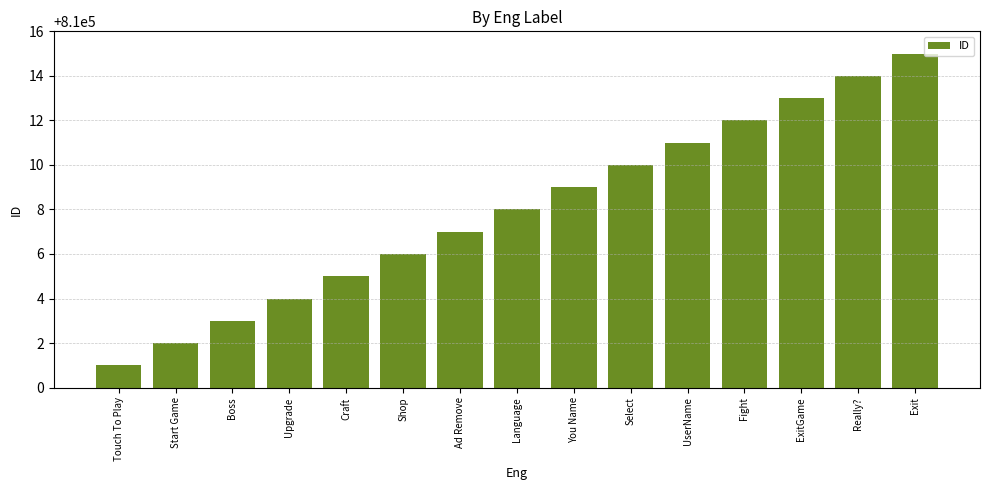

At which category does the chart reach its peak across all series?

Exit